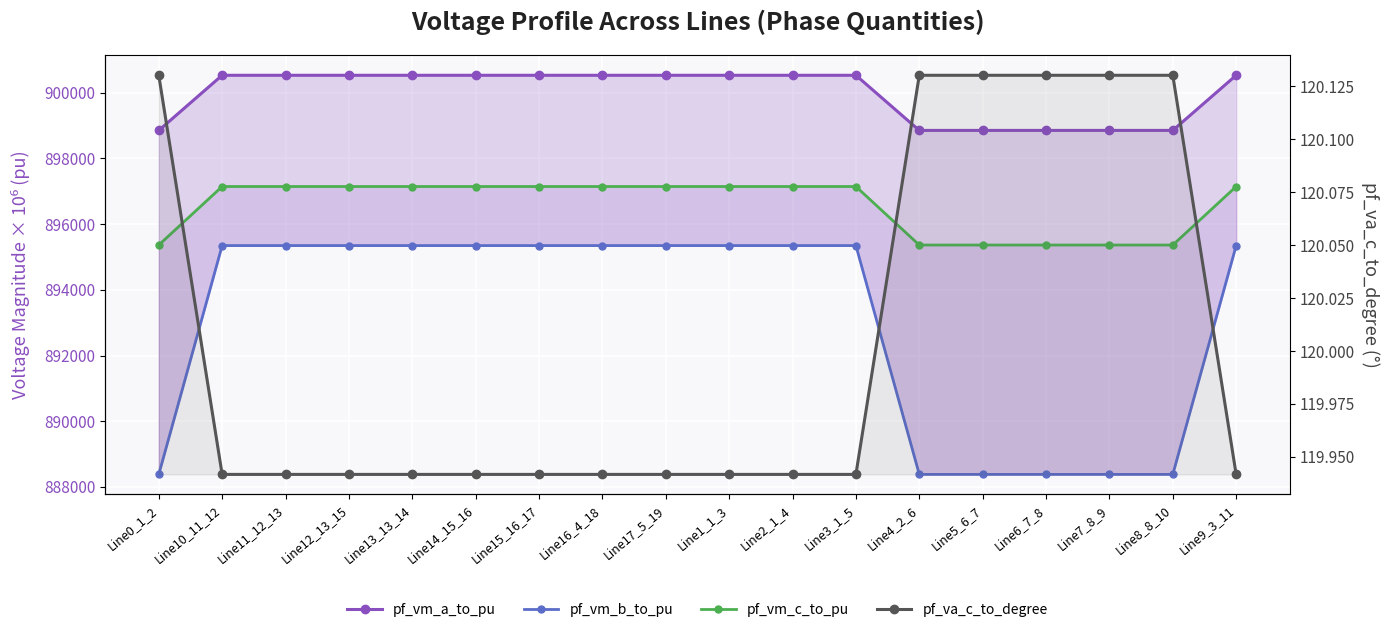

At which label does pf_vm_b_to_pu reach its minimum?

Line0_1_2